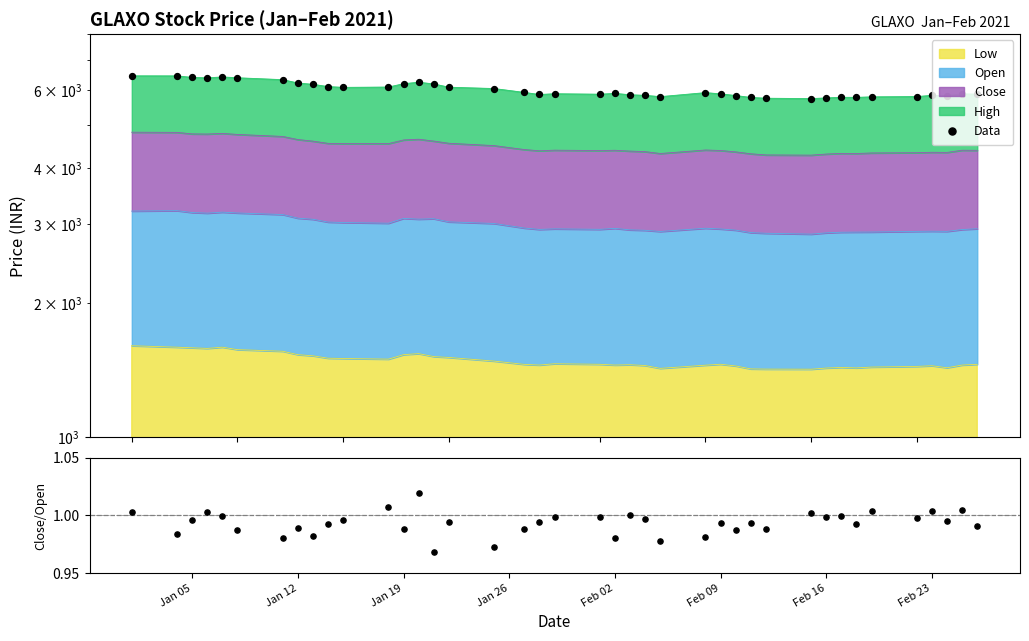

Which series has the largest total across all categories?

Data